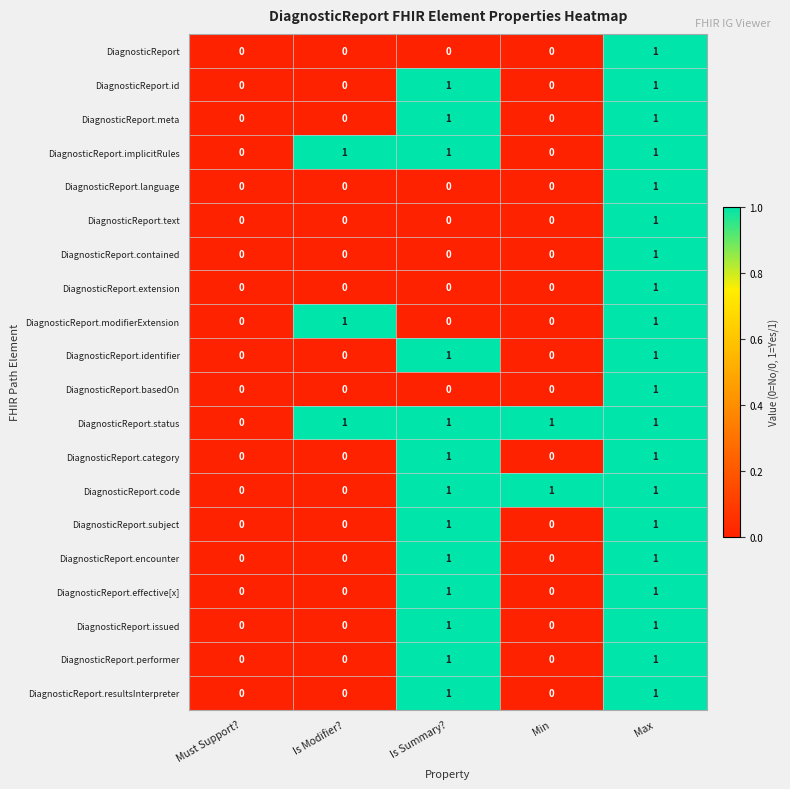

At which category is the sum across all series the highest?

Max